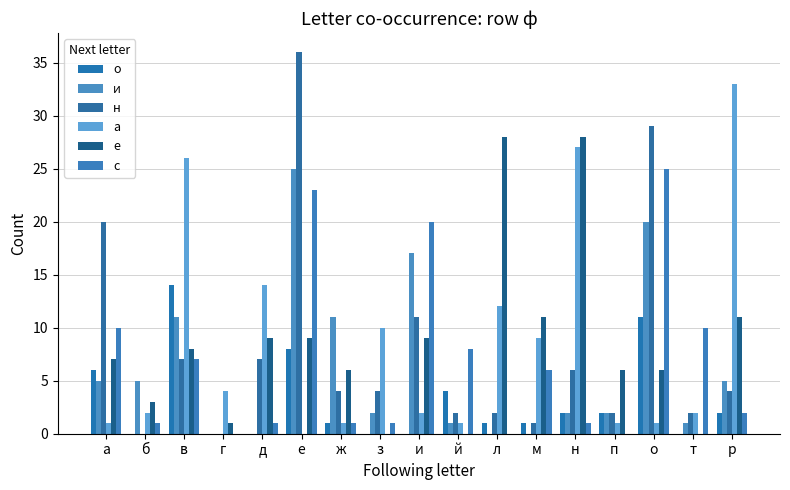

What is the maximum value for е?

28